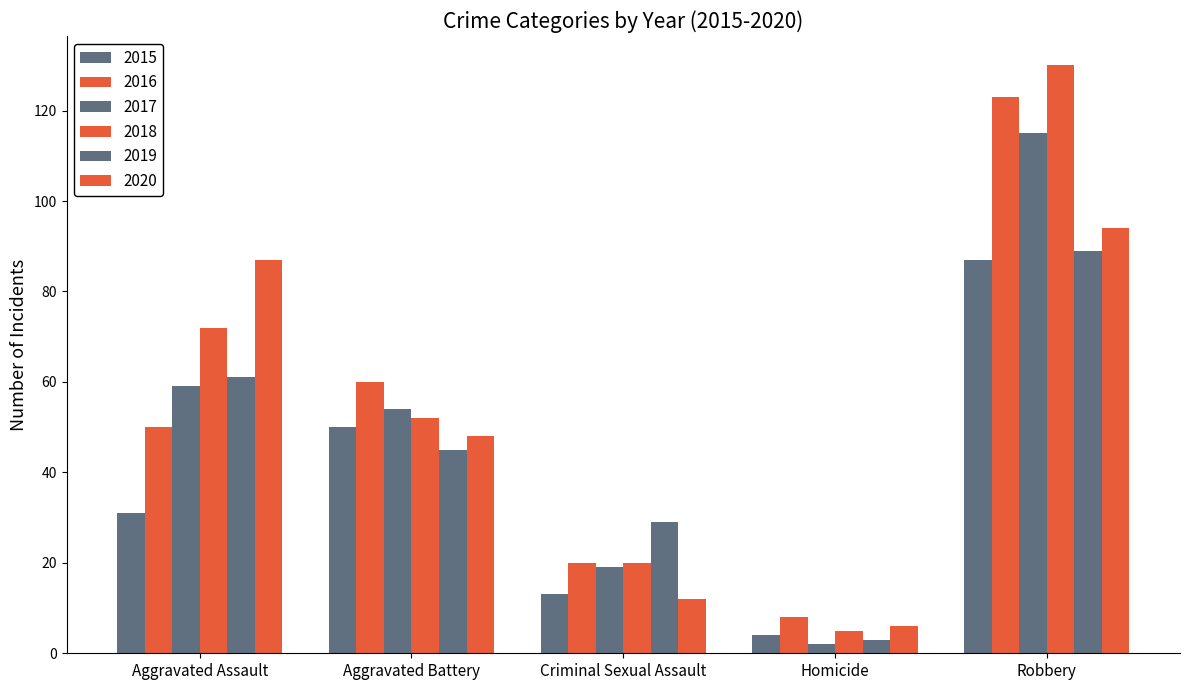

The 2019 series shows 49 at Criminal Sexual Assault. True or false?

False